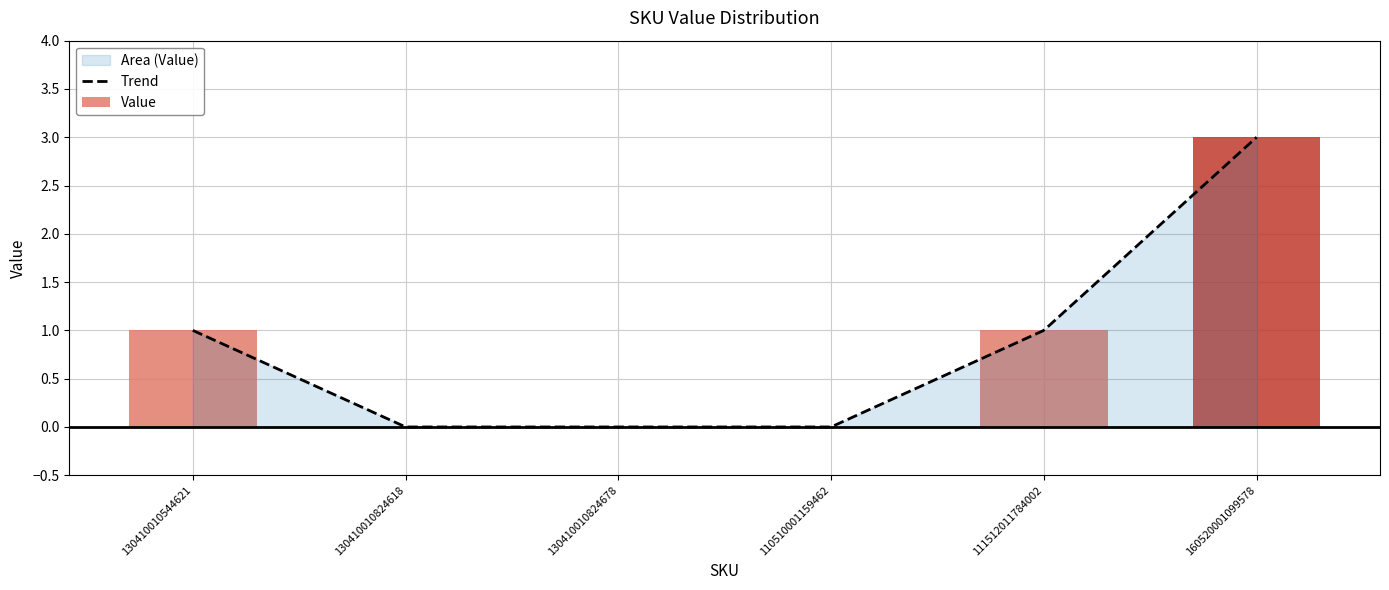

What position from the left is 130410010824678?

3